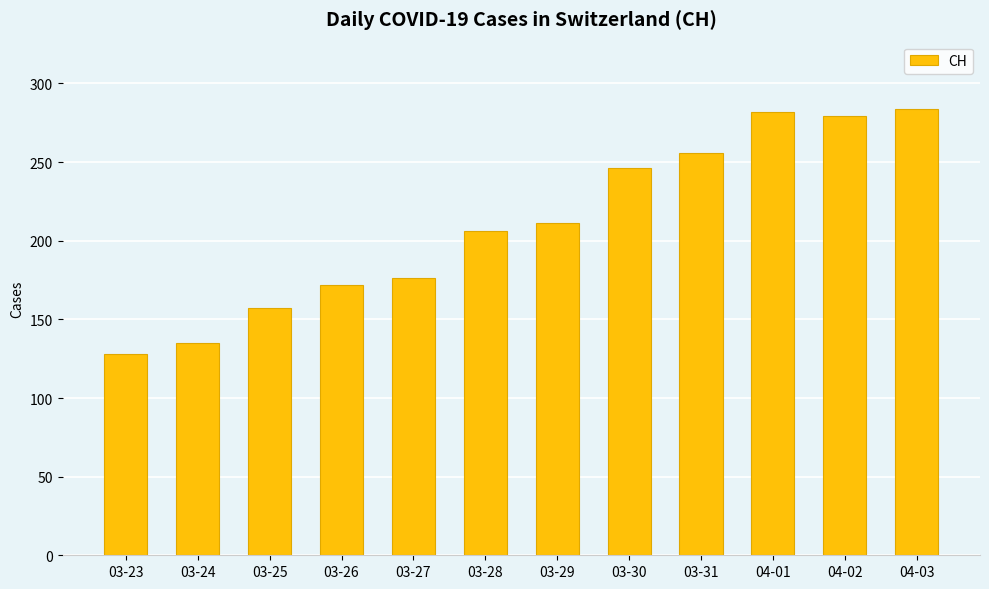

What is the label of the 12th bar from the right?

03-23